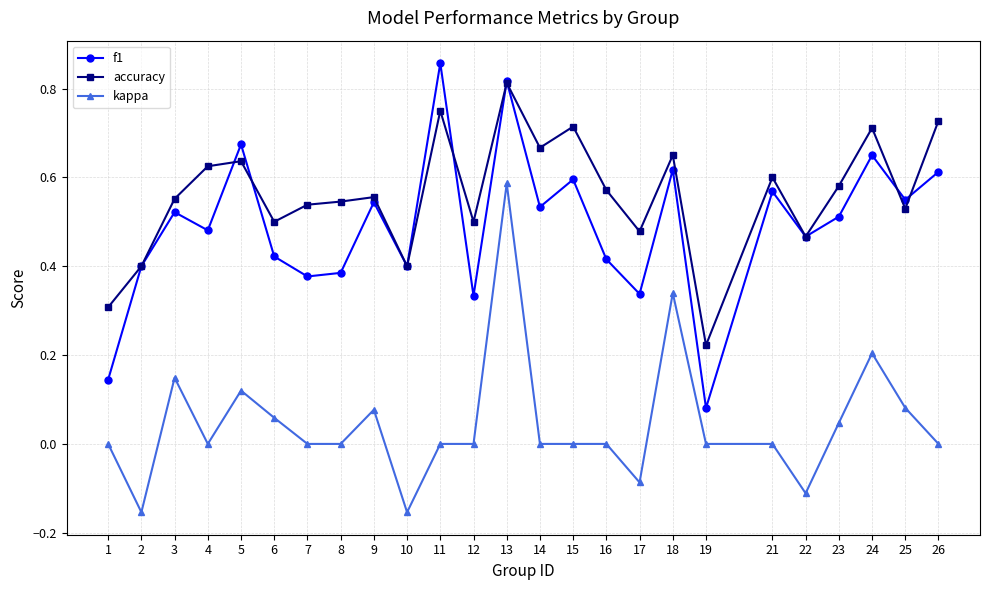

Is it true that f1 equals 0.5 at 4?

True